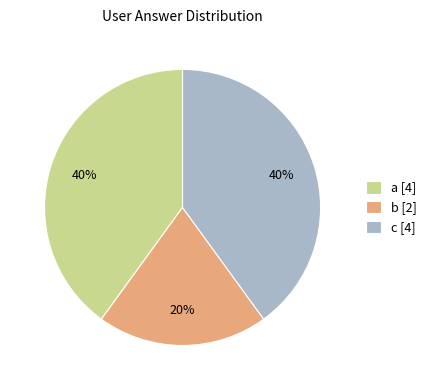

Is there a majority slice in this chart?

No